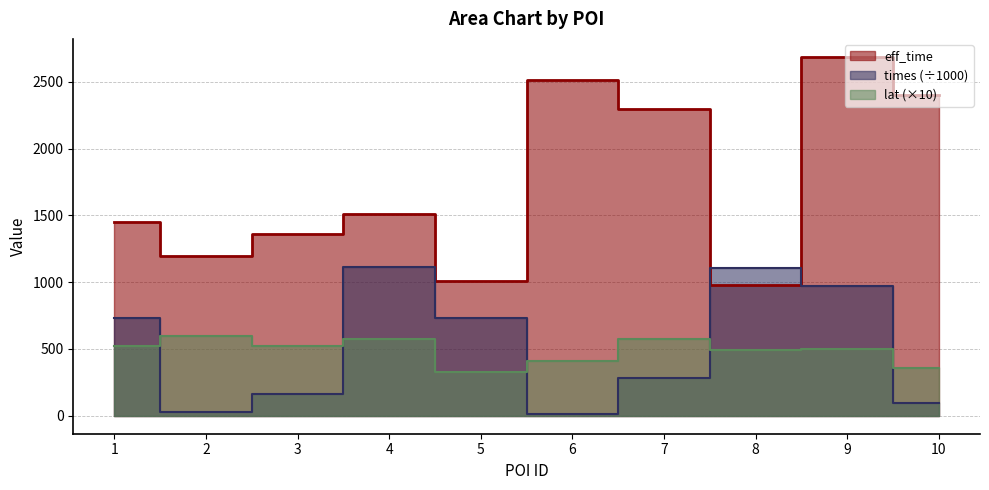

At which category does the chart reach its minimum across all series?

6